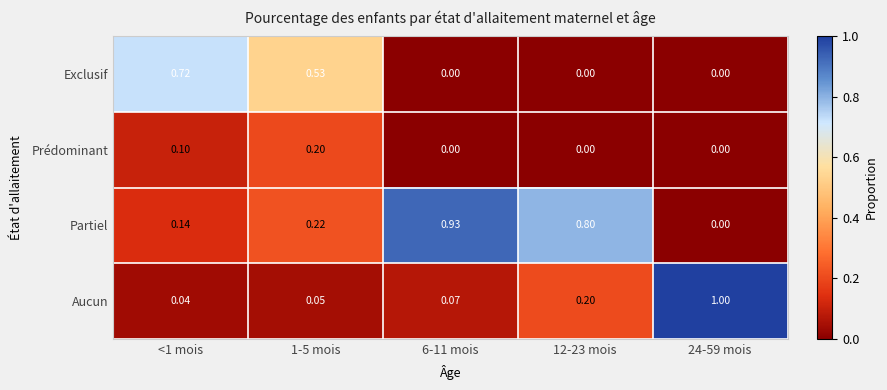

What is the total value across all series at 1-5 mois?

1.0